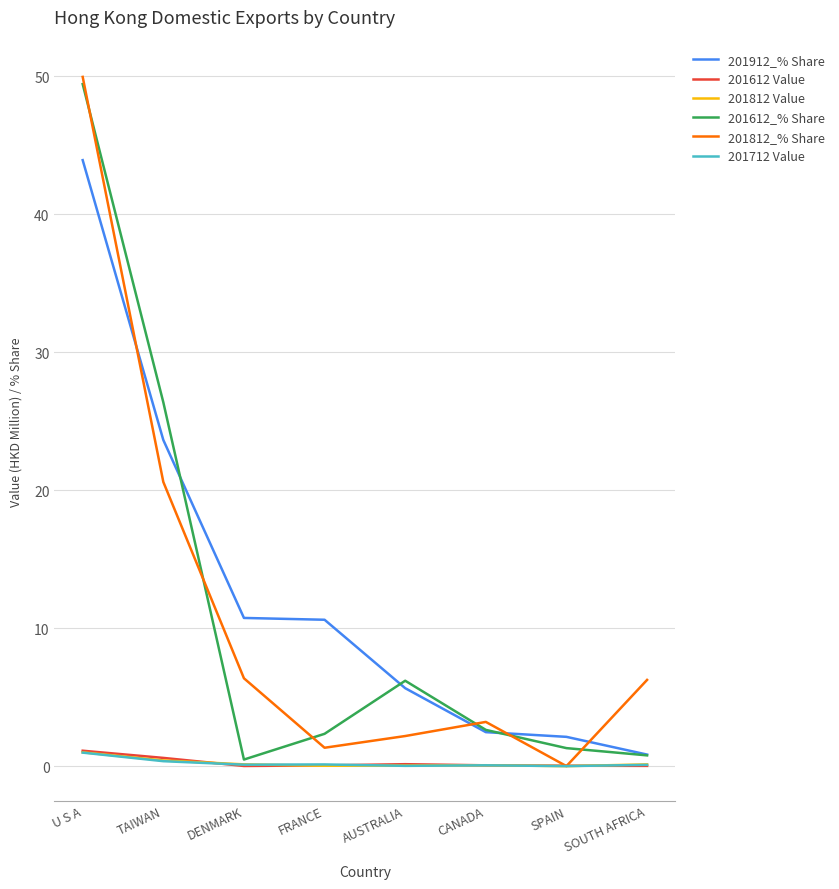

At which category is the sum across all series the highest?

U S A